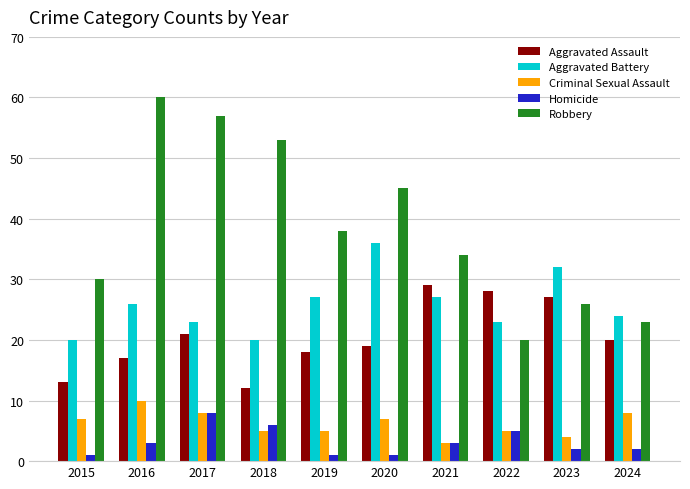

What is the lowest value of the Homicide series?

1